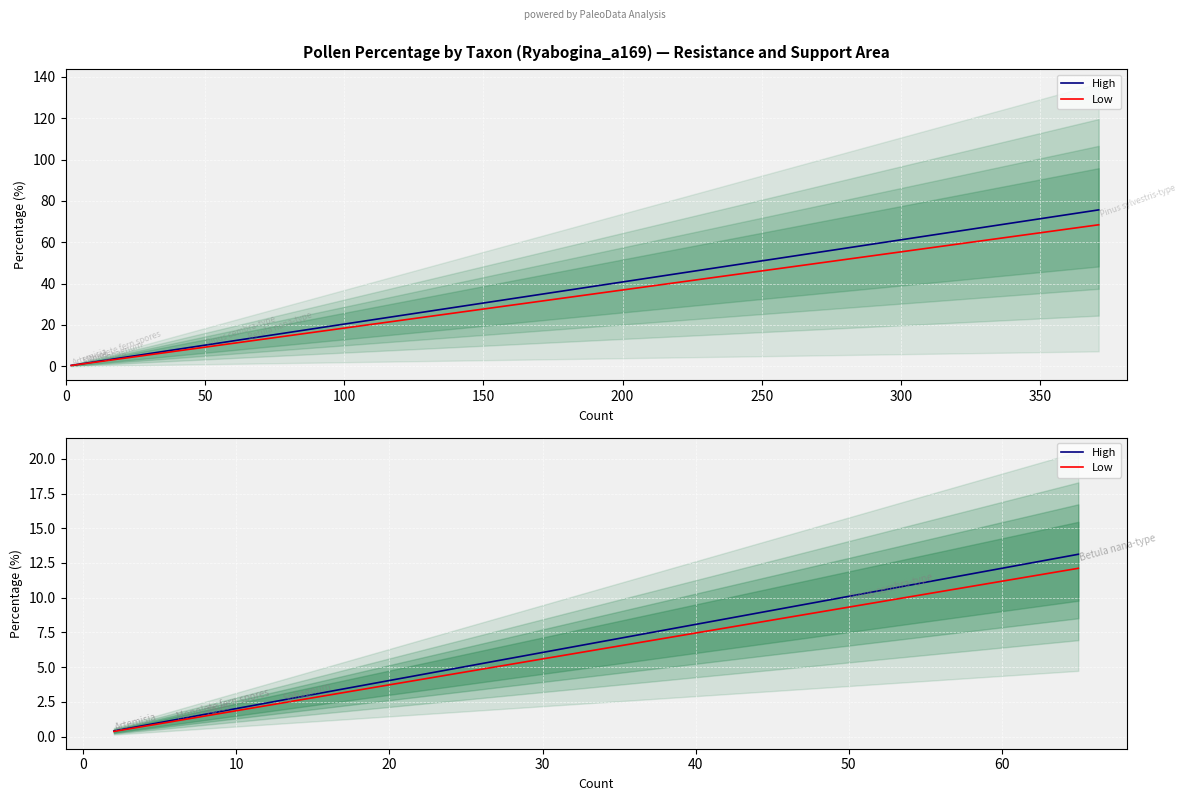

Between 200 and 250, which series saw the biggest shift?

High